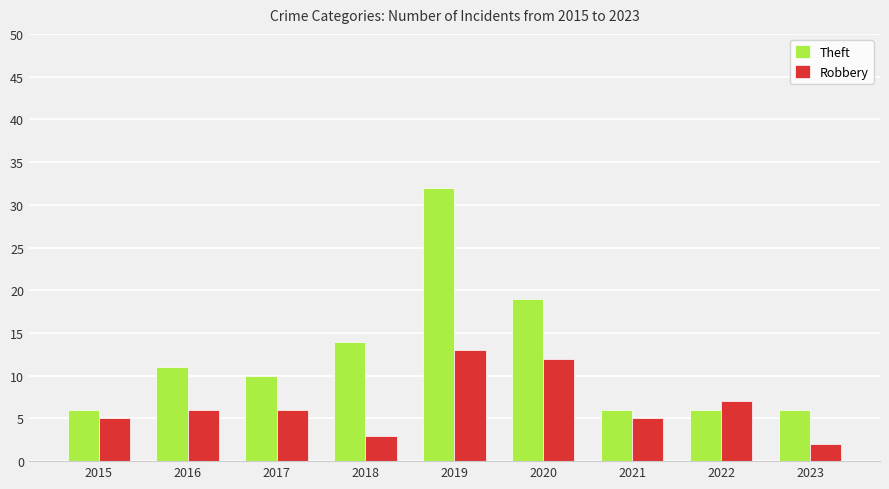

What is the value of the Robbery bar at the 4th from the left?

3